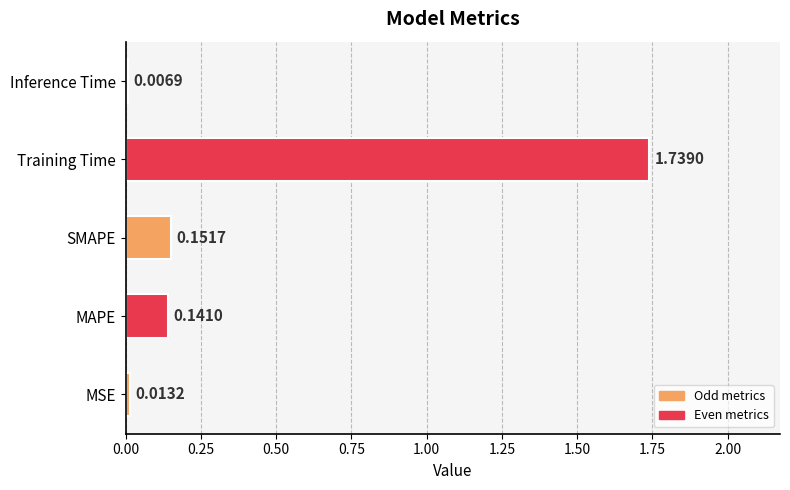

What is the sum of all values?

2.1